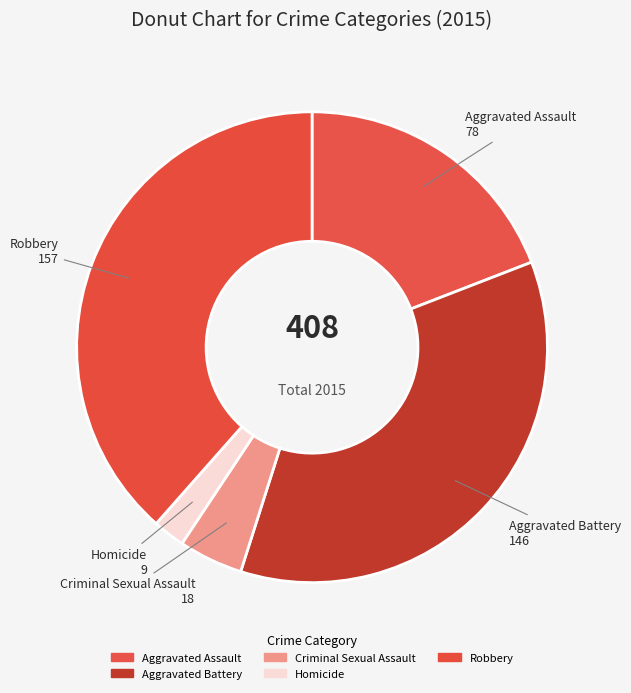

How many segments does this pie chart have?

5